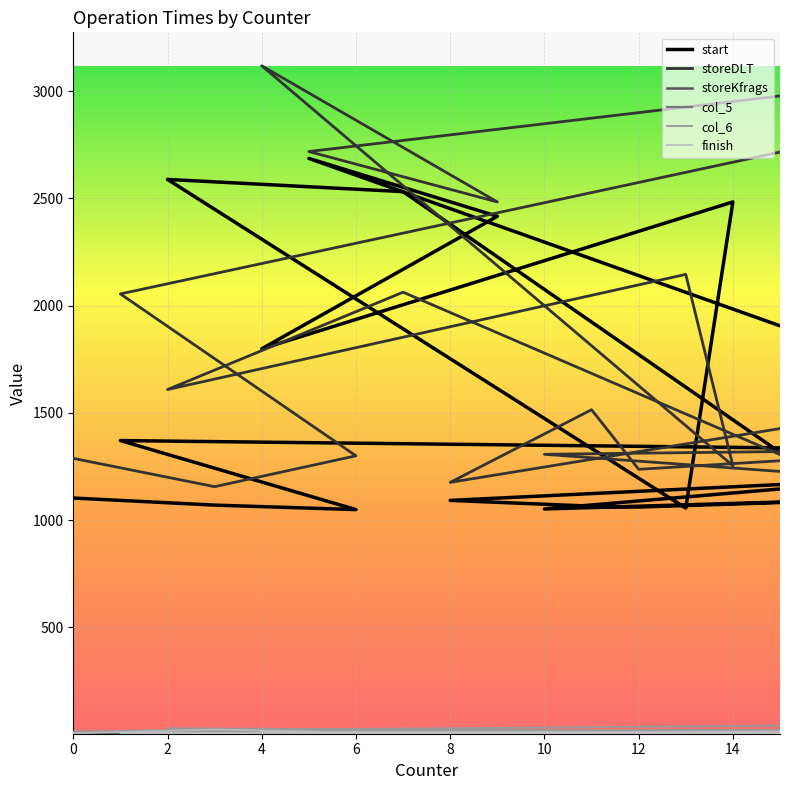

True or false: finish and storeDLT intersect in this chart.

False